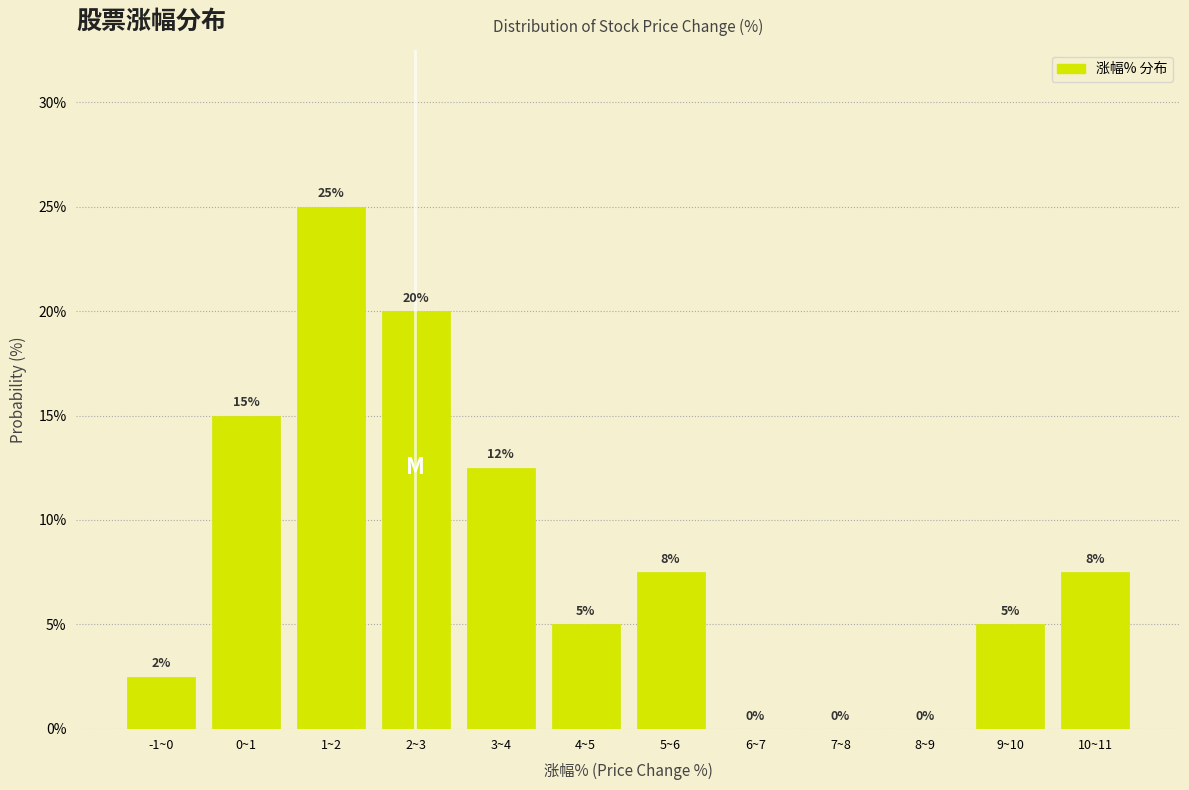

What is the greatest value displayed?

25.0